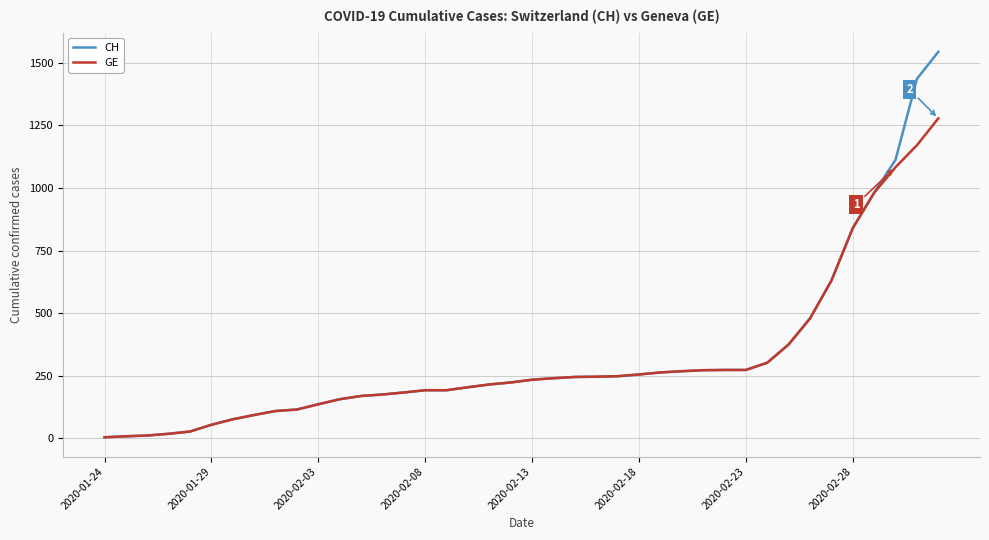

Which series has the largest range (max minus min)?

CH